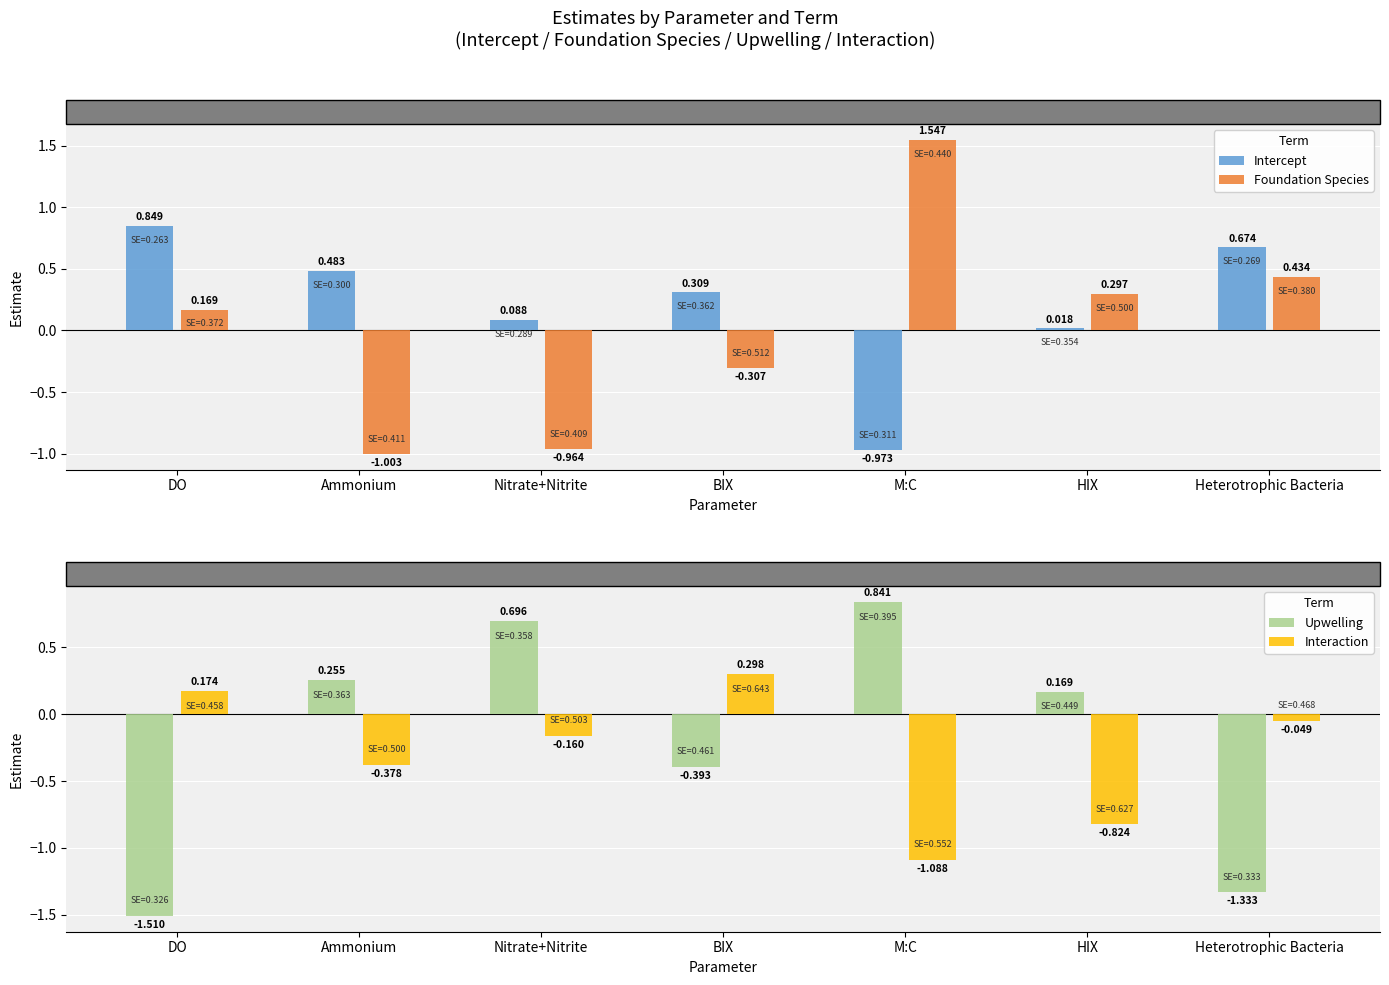

Between Nitrate+Nitrite and HIX, which is larger?

Nitrate+Nitrite